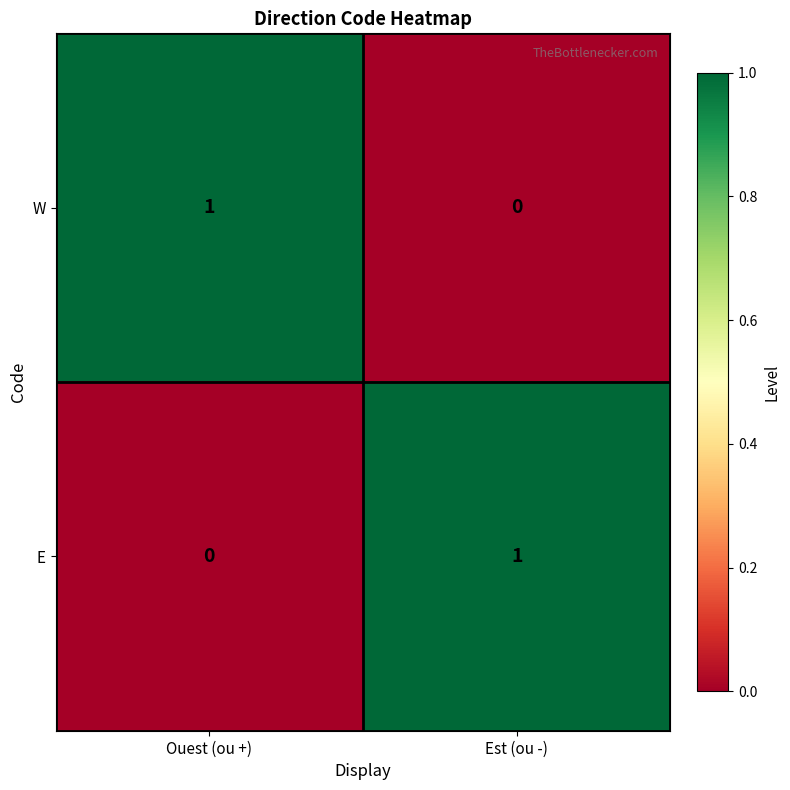

Which category has the lowest value in the E series?

Ouest (ou +)